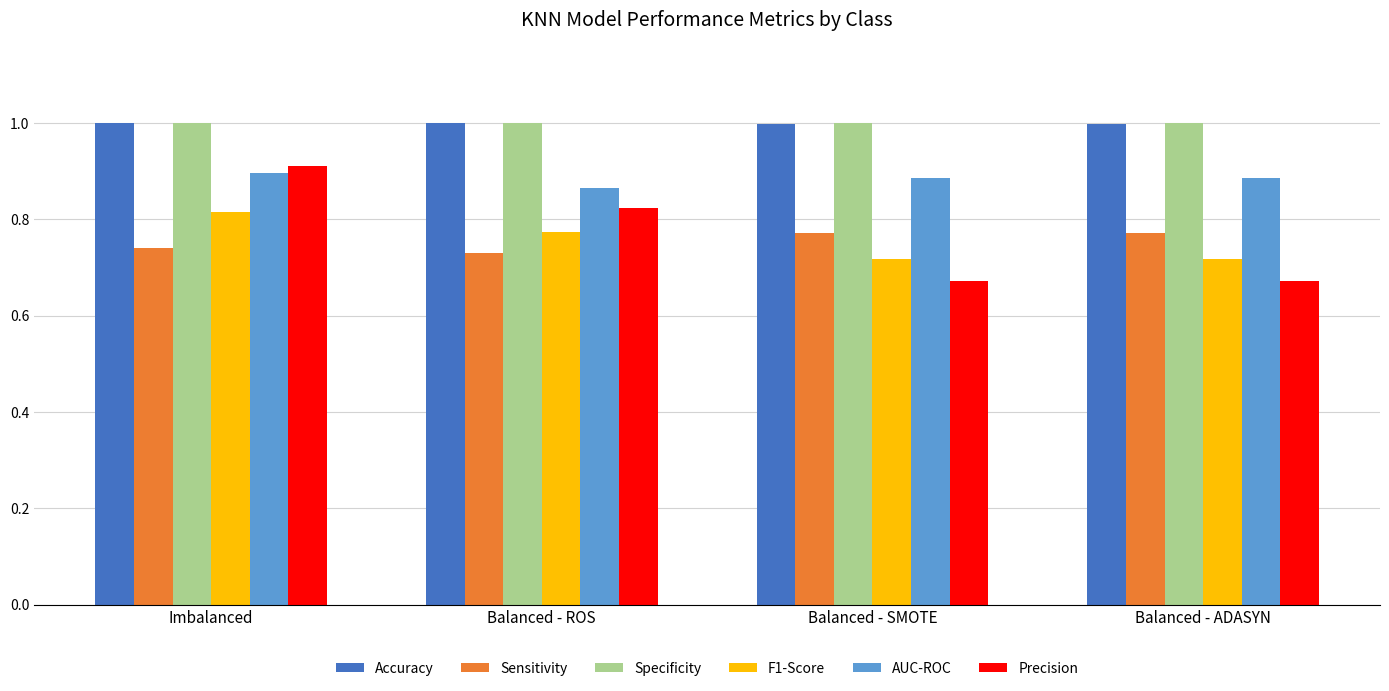

Which series has the widest spread of values?

Precision